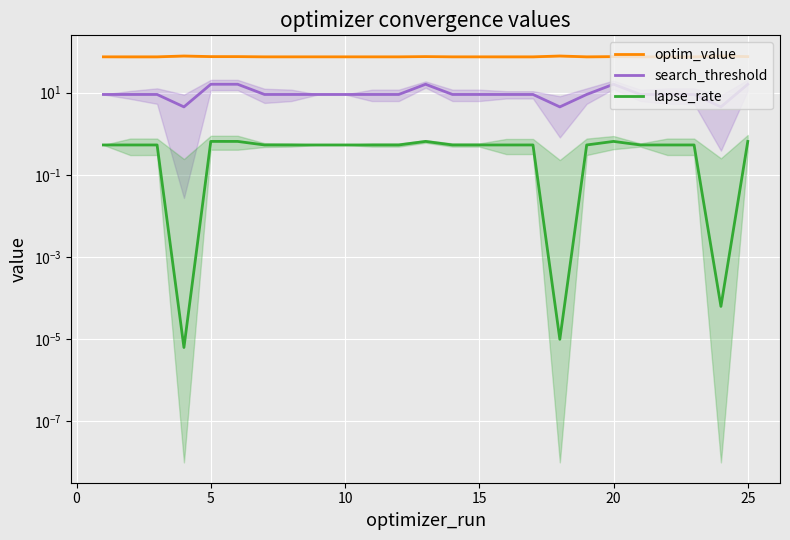

At which category does lapse_rate reach its first local peak?

5